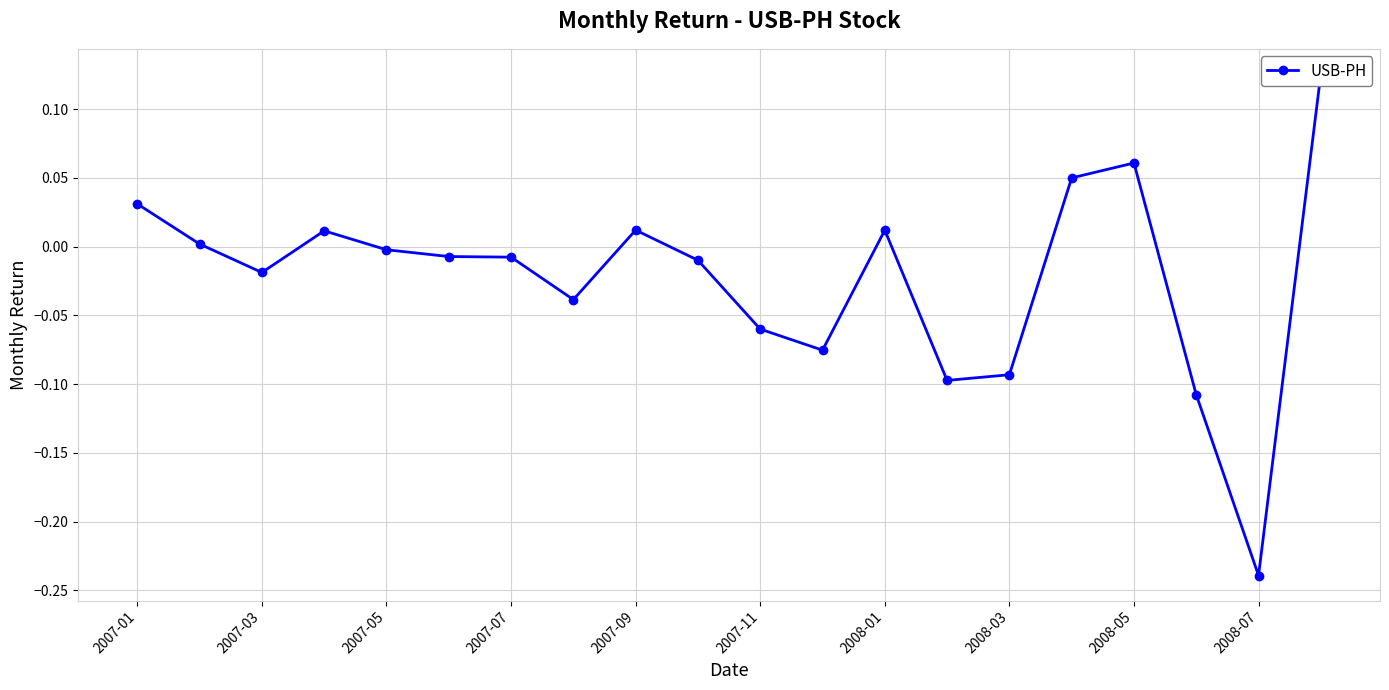

True or false: the data has more than 1 interior local peaks.

True